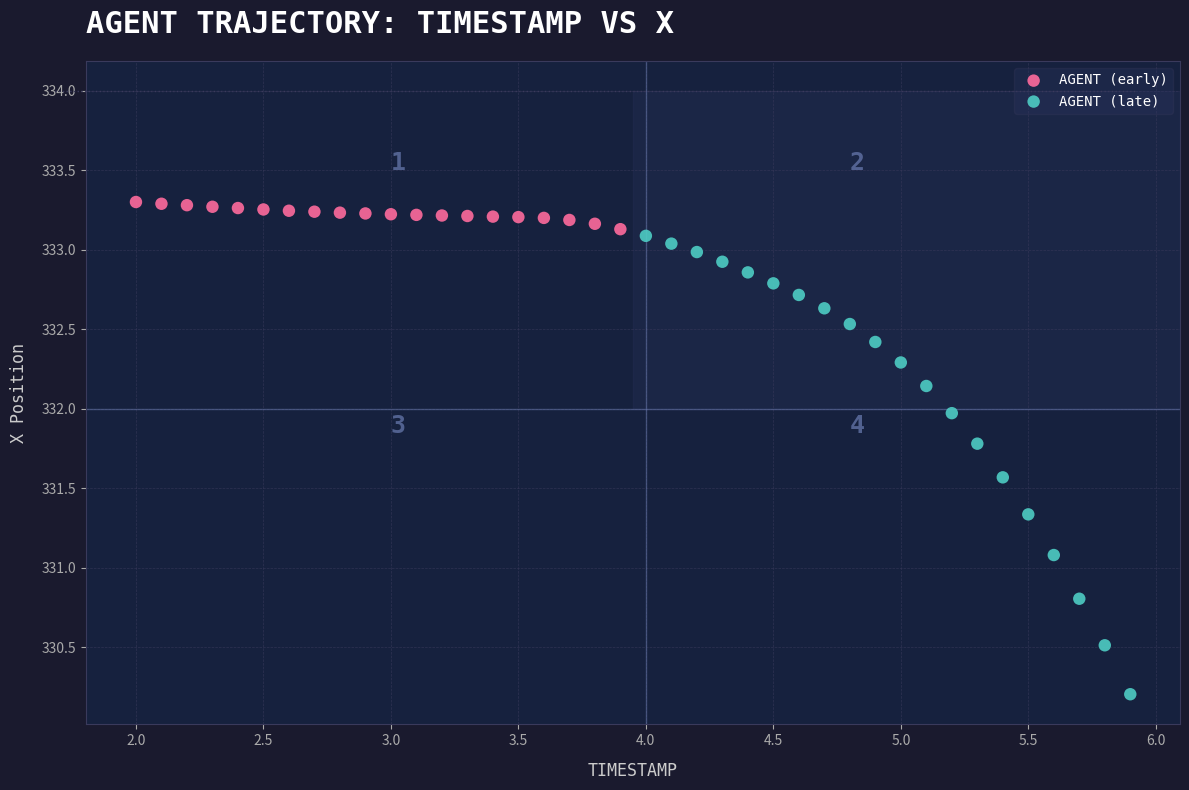

Which series contains the highest Y value?

AGENT (early)